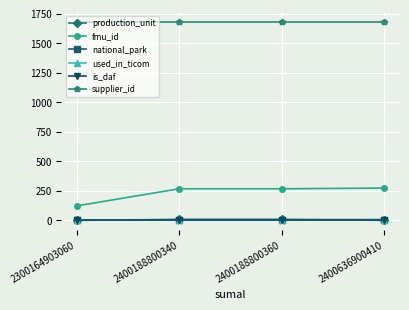

Reading left to right, what are all the values shown in this chart?

production_unit: 2300164903060=2	2400188800340=8	2400188800360=8	2400636900410=1
fmu_id: 2300164903060=123	2400188800340=268	2400188800360=268	2400636900410=274
national_park: 2300164903060=1	2400188800340=7	2400188800360=7	2400636900410=7
used_in_ticom: 2300164903060=0	2400188800340=0	2400188800360=0	2400636900410=0
is_daf: 2300164903060=0	2400188800340=0	2400188800360=0	2400636900410=0
supplier_id: 2300164903060=1684	2400188800340=1684	2400188800360=1684	2400636900410=1684